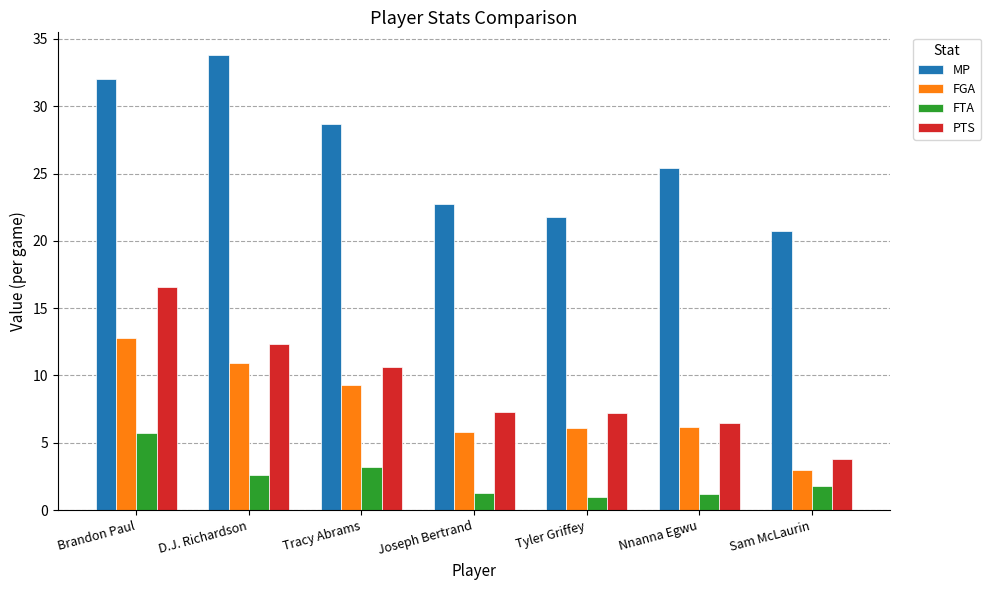

At Nnanna Egwu, list the series in order from largest to smallest.

MP, PTS, FGA, FTA